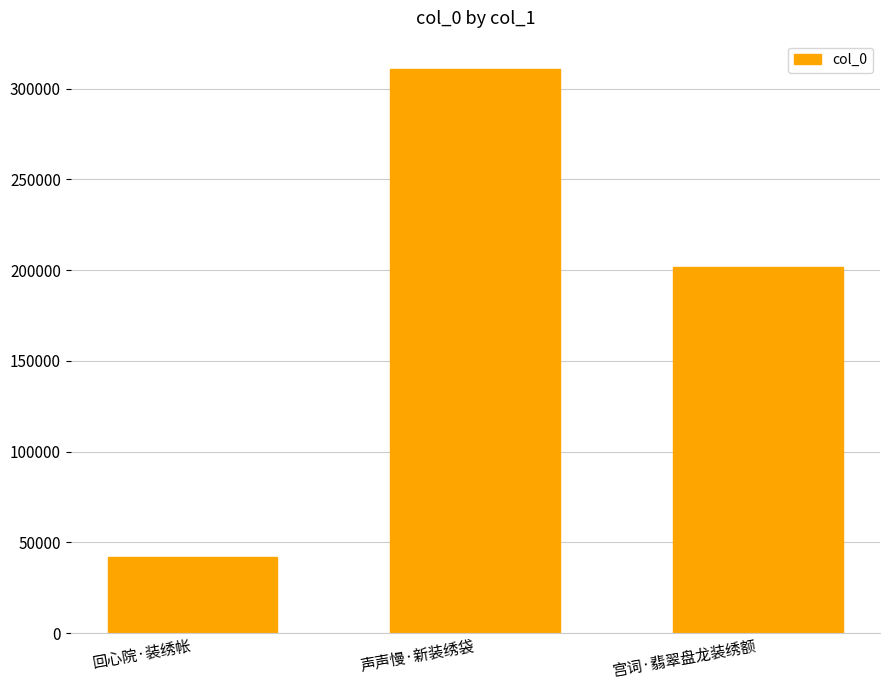

Which category has the highest value across all series?

声声慢·新装绣袋